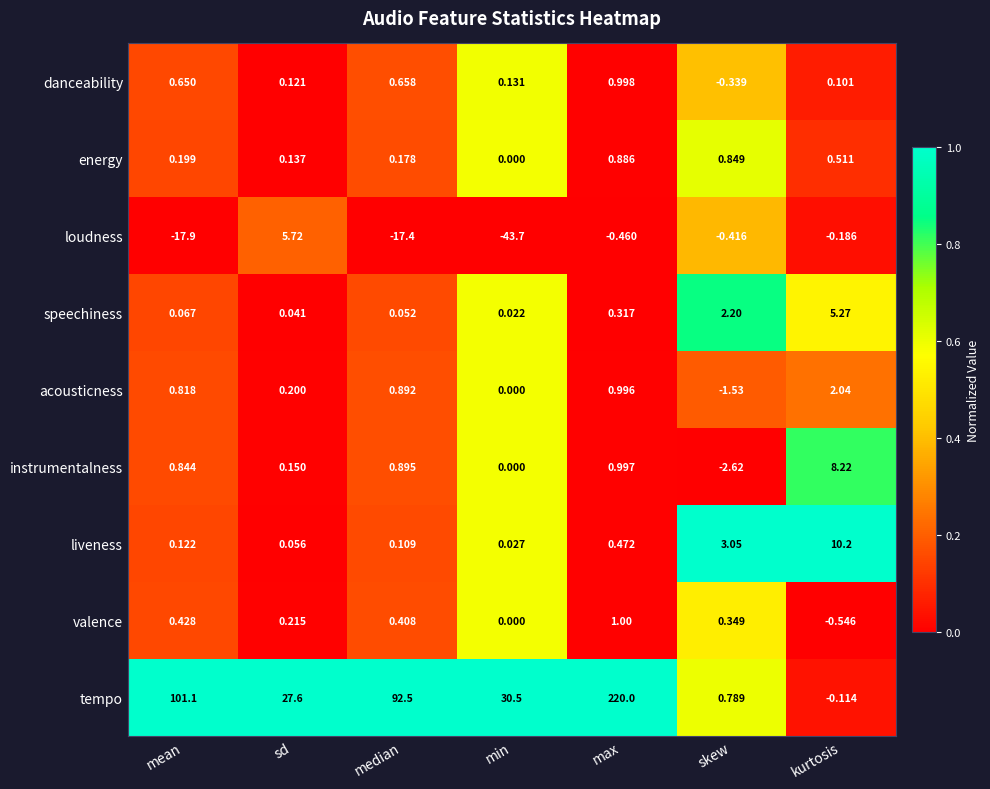

How many series are shown in this chart?

9